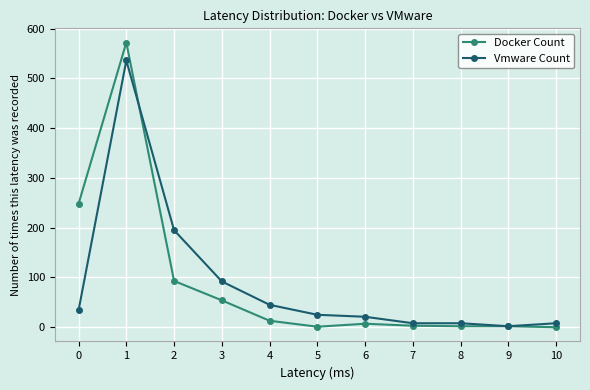

How many distinct data groups are displayed?

2